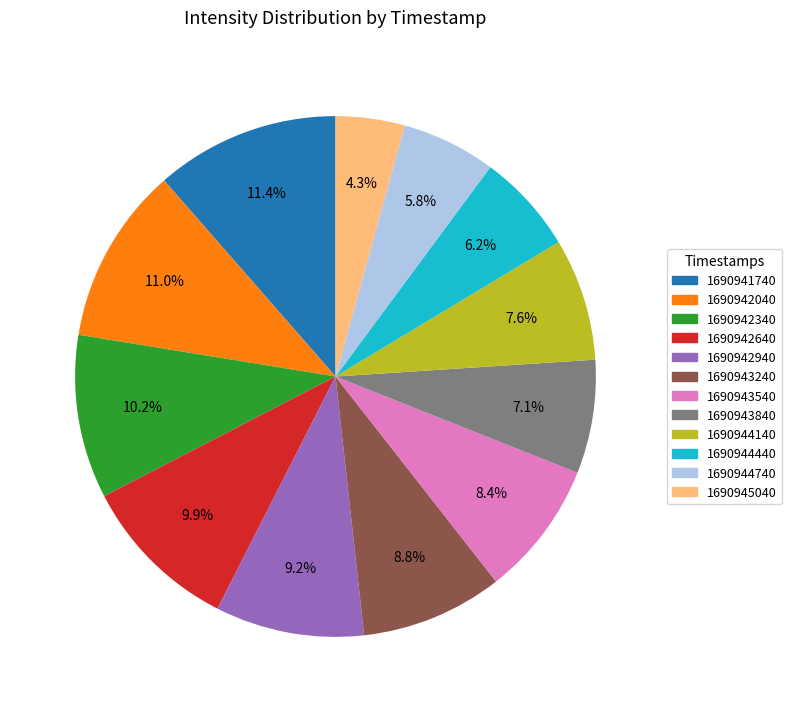

Is it true that 1690943240 is 1% of the pie?

False